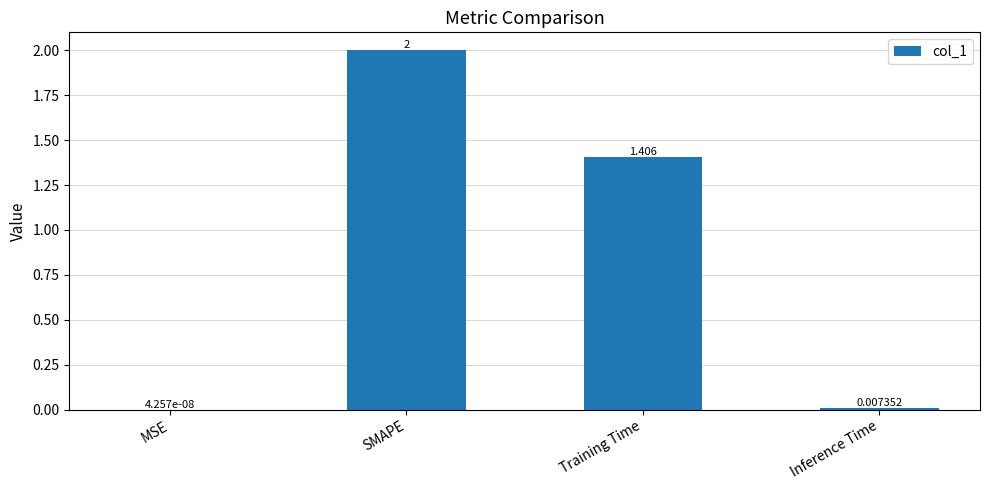

Which has a higher value, Inference Time or Training Time?

Training Time